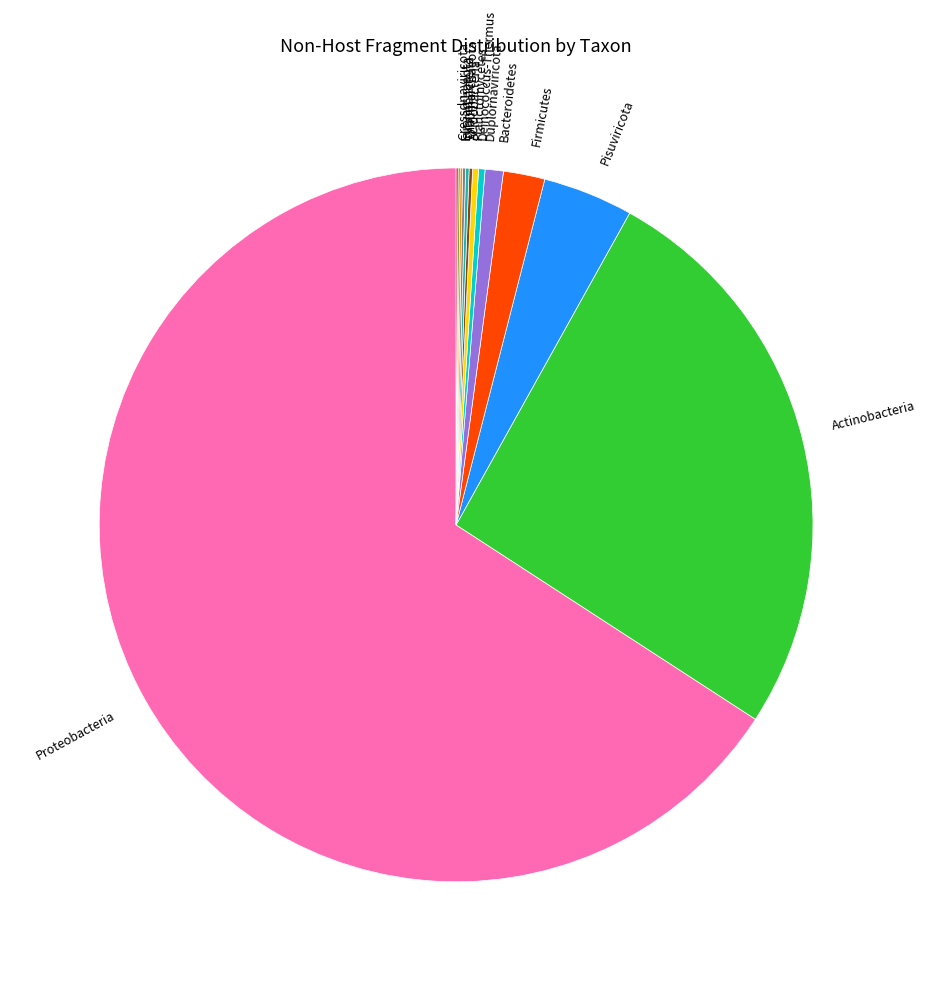

Which slice represents more than half of the pie?

Proteobacteria